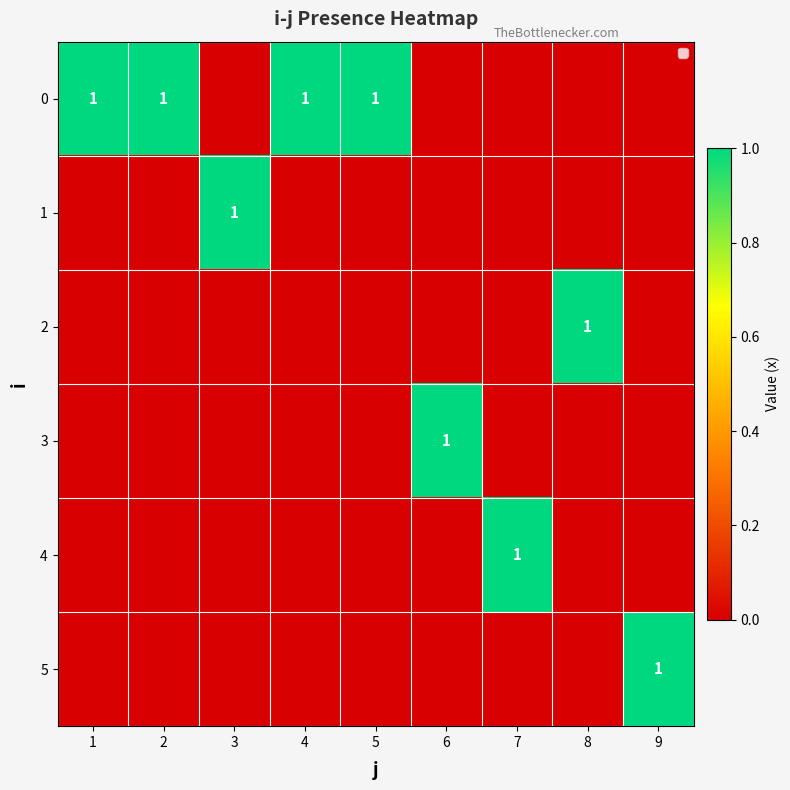

True or false: 0 has a value of 1 at 5.

True